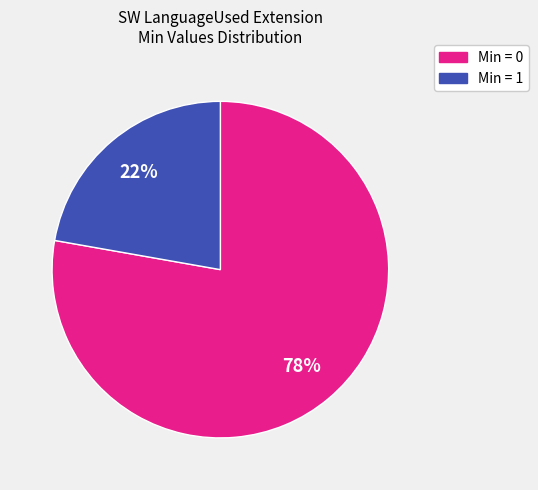

Count the number of slices in the pie.

2